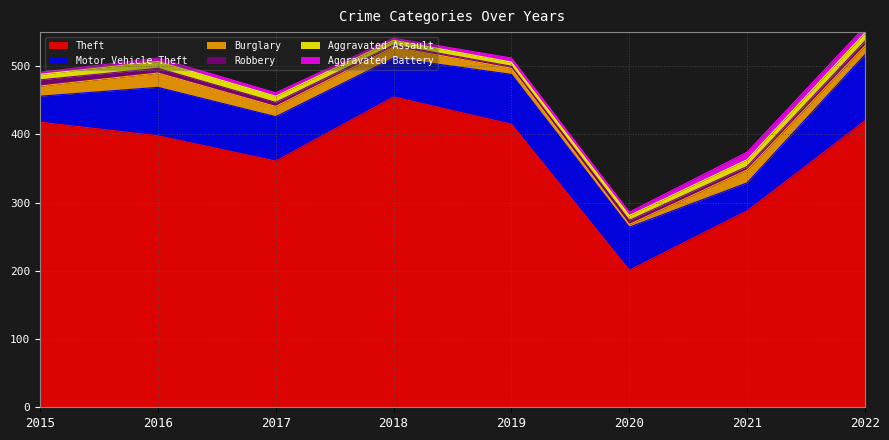

How many interior local peaks does the Motor Vehicle Theft series have?

2